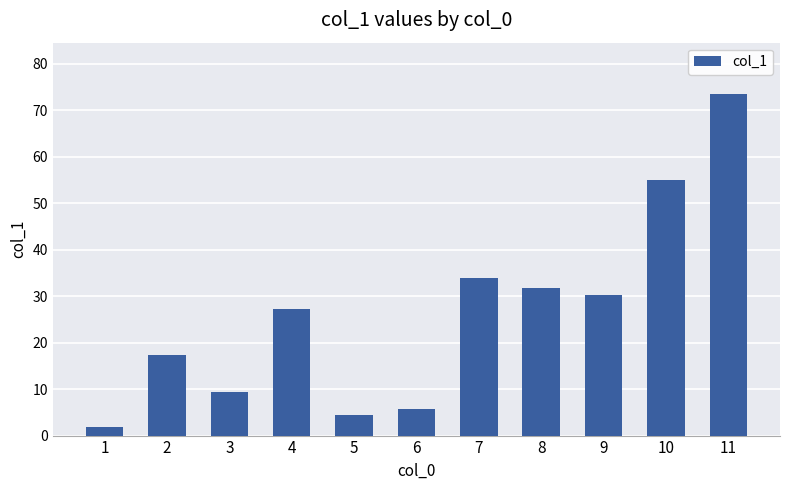

Between 1 and 8, which is larger?

8